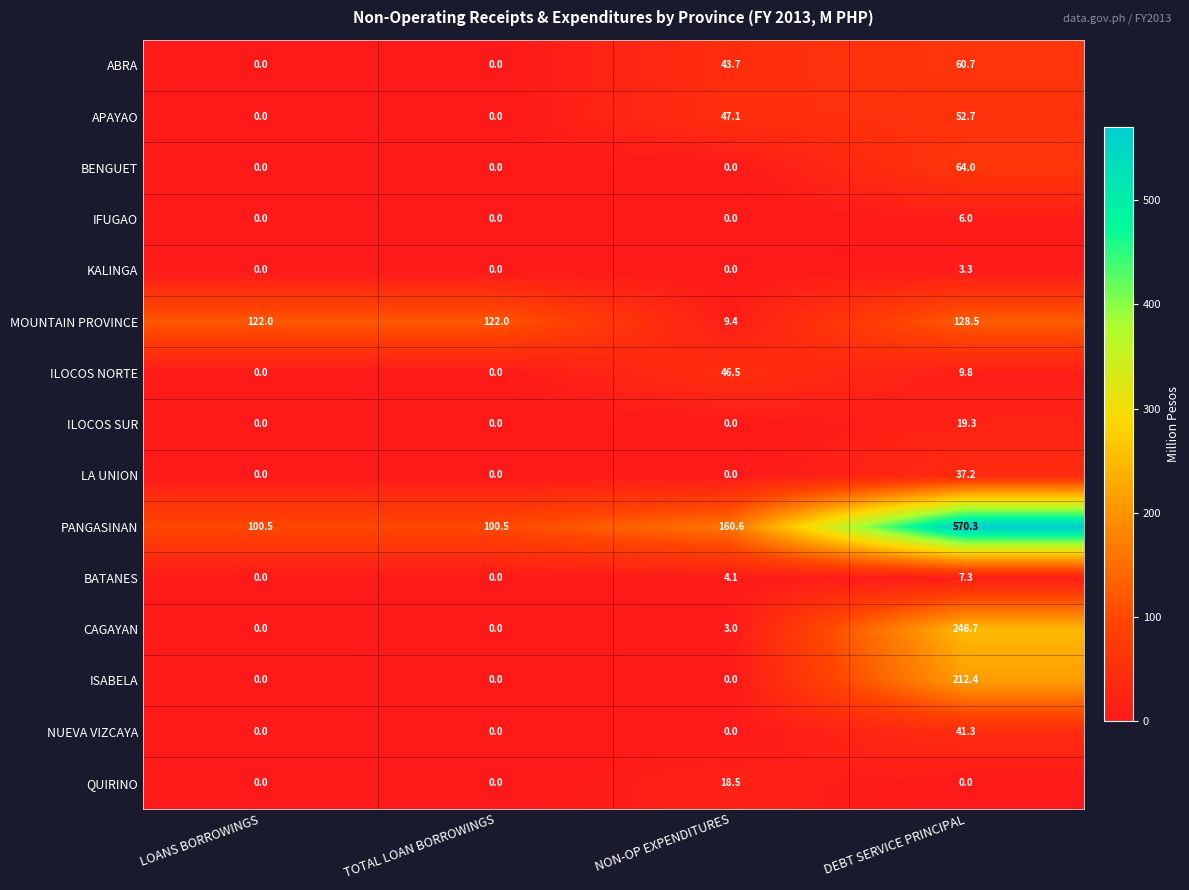

Which series has the largest total across all categories?

PANGASINAN